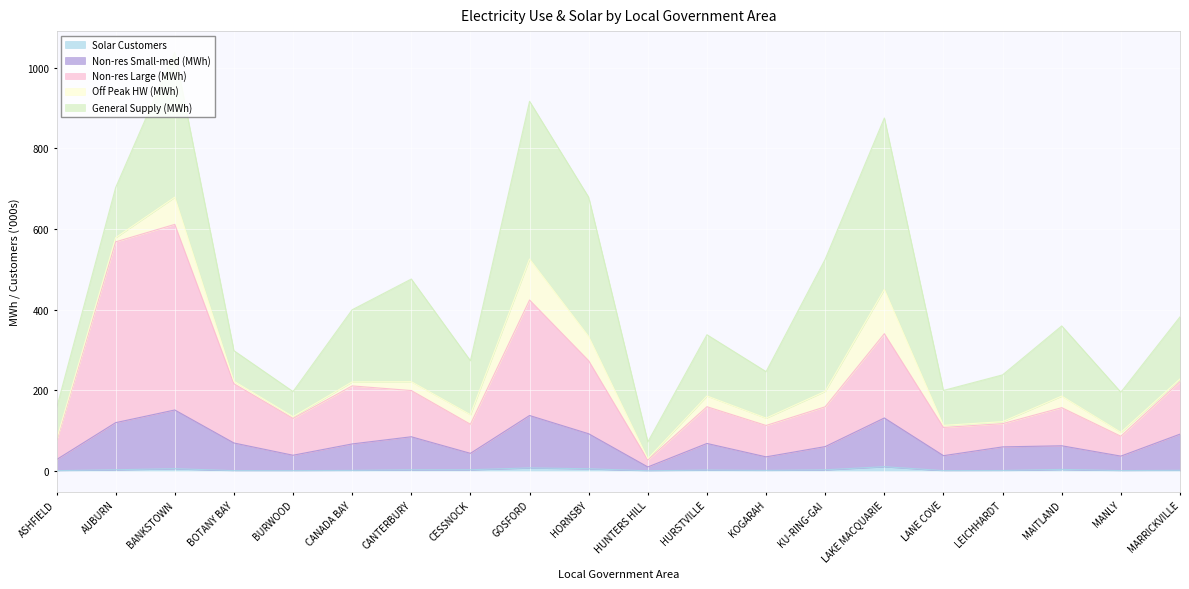

At which category is the sum across all series the highest?

BANKSTOWN